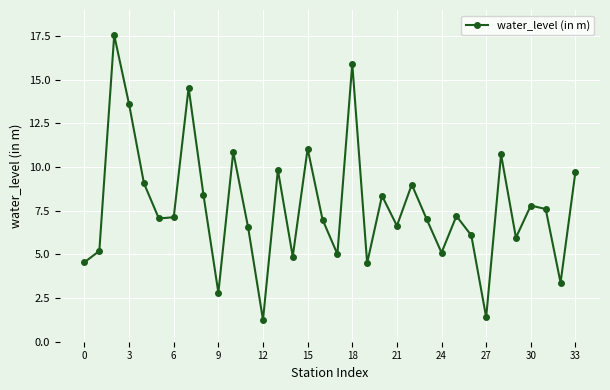

What is the sum of all values?

262.9